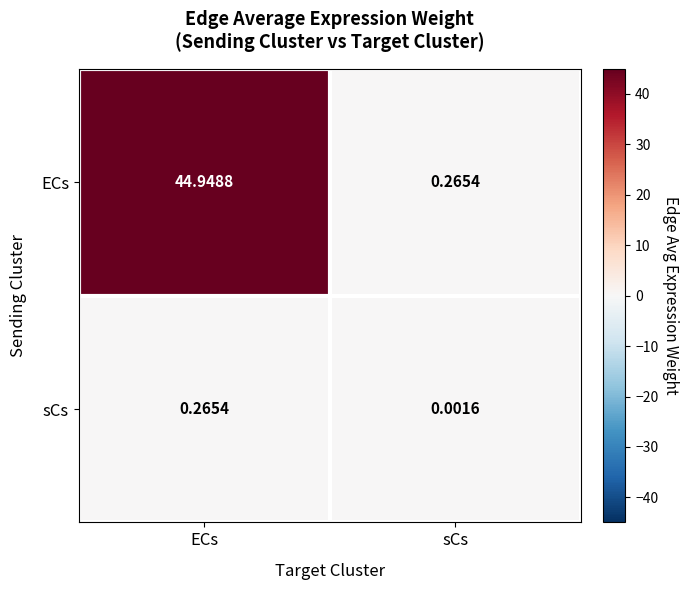

Which category has the lowest value in the sCs series?

sCs